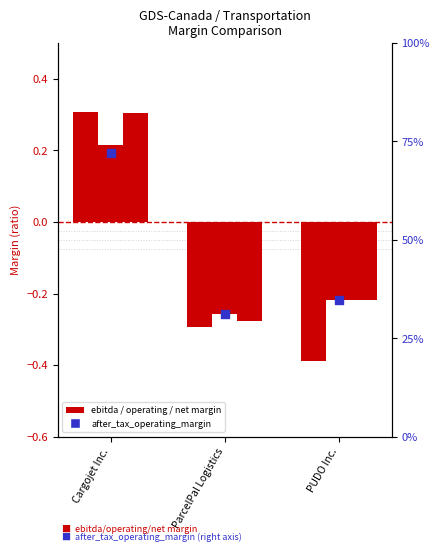

Which series reaches the minimum Y coordinate?

ebitda_margin